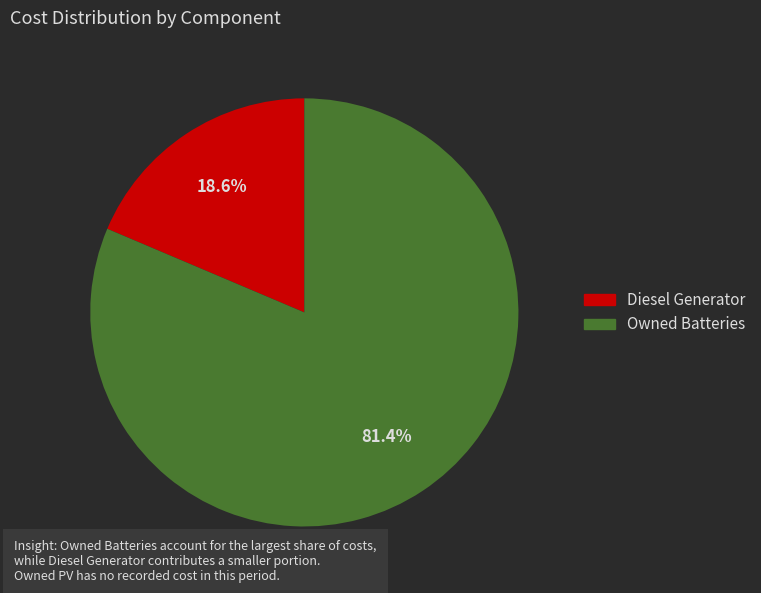

Is there a majority slice in this chart?

Yes